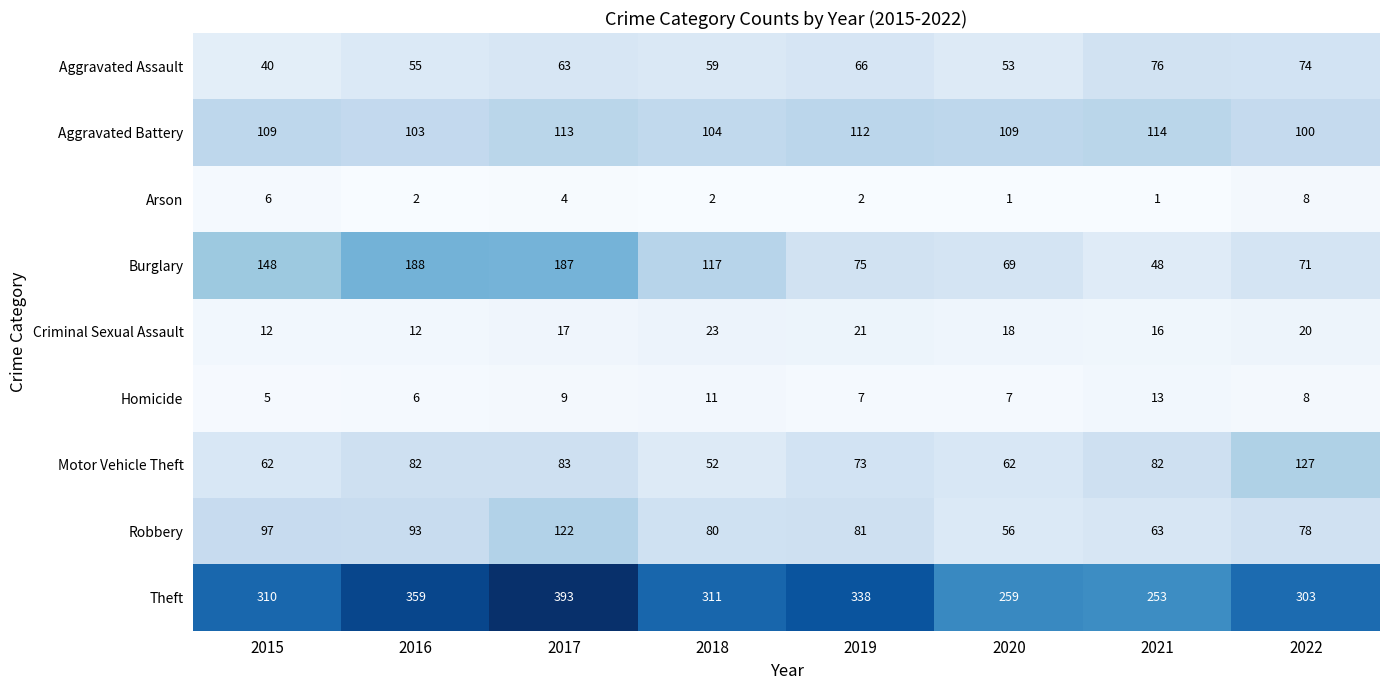

The value of Aggravated Battery at 2015 is 161. True or false?

False